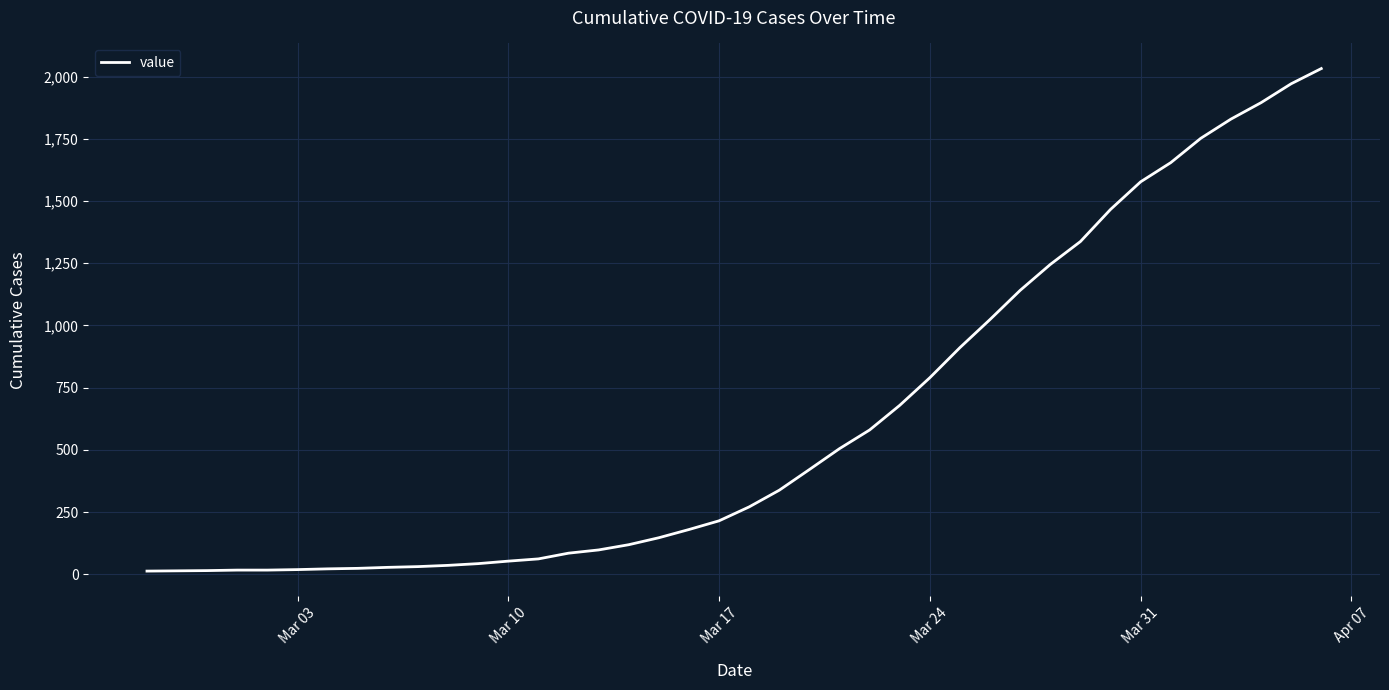

What is the difference between the maximum and minimum values?

2019